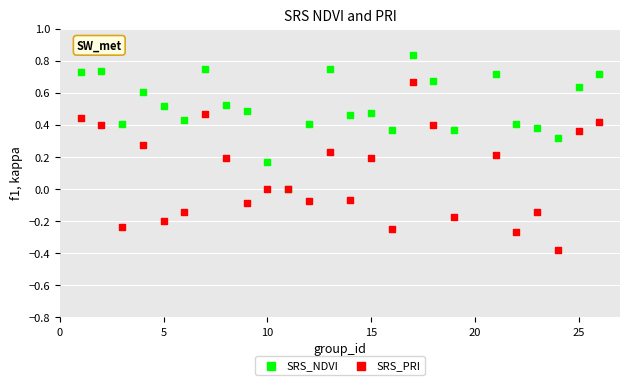

What are all the series names shown in the legend?

SRS_NDVI, SRS_PRI